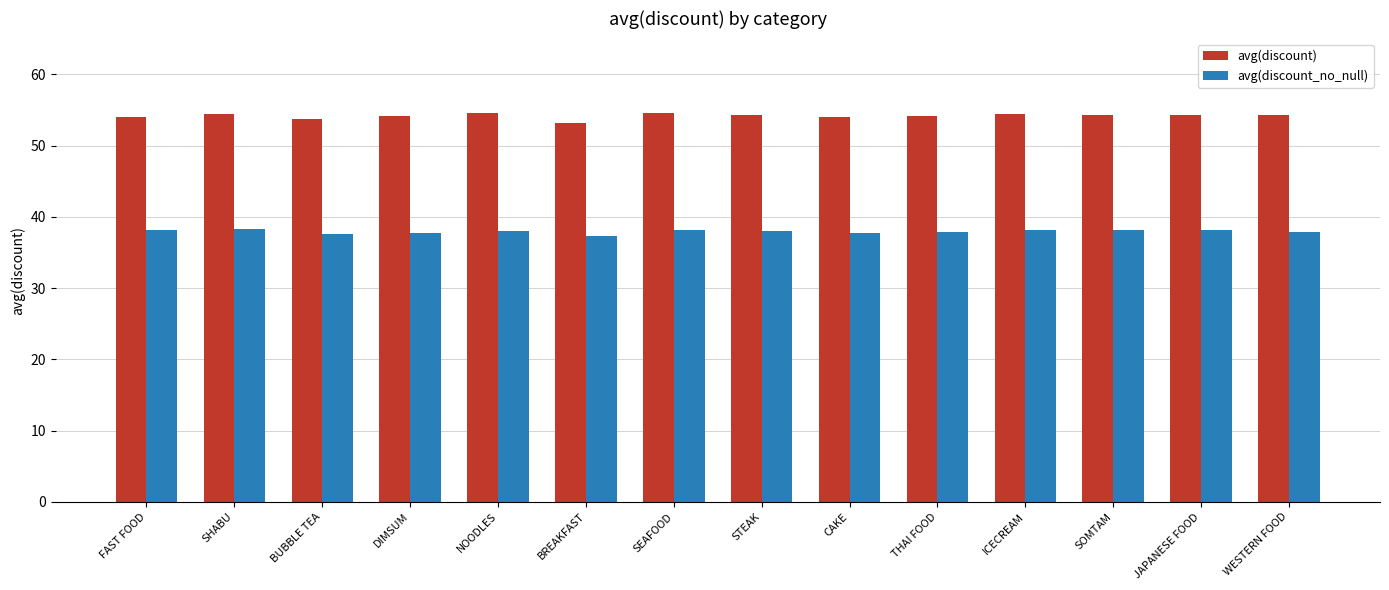

Count the number of categories in the chart.

14